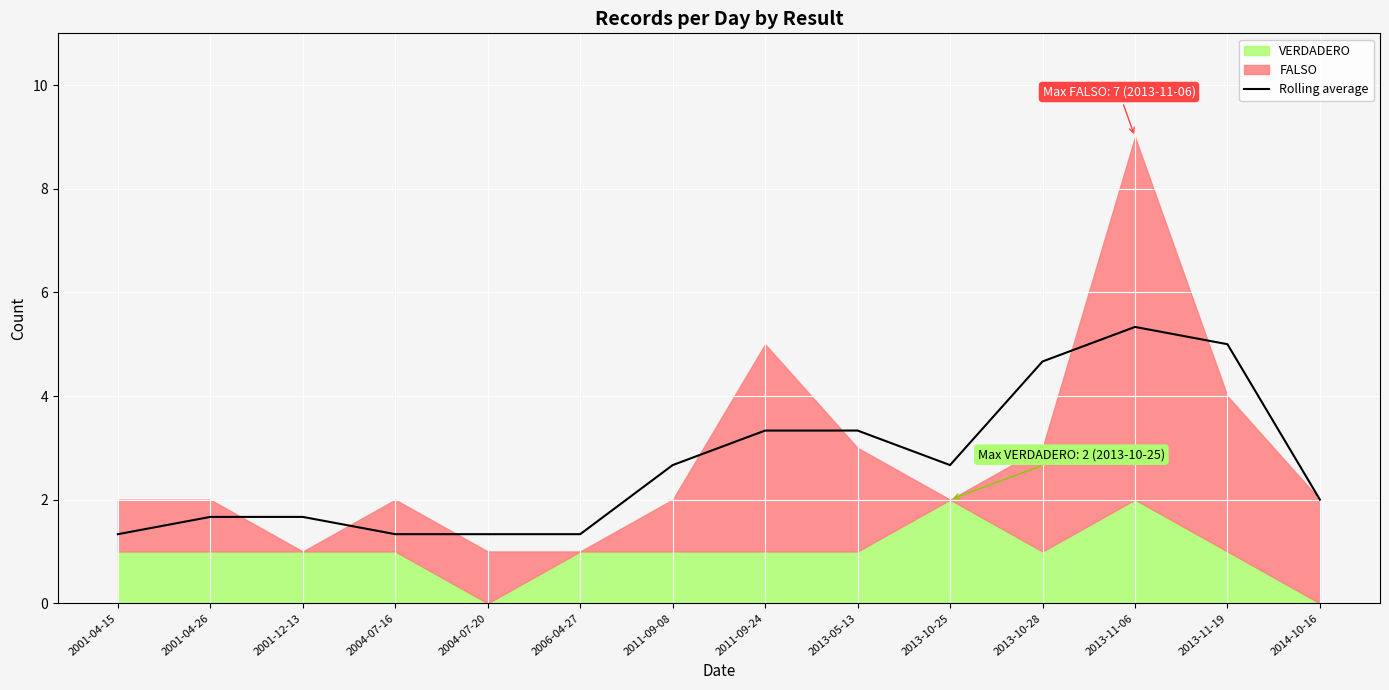

Reading right to left, extract all data points from this chart.

2.0	5.0	5.3	4.7	2.7	3.3	3.3	2.7	1.3	1.3	1.3	1.7	1.7	1.3